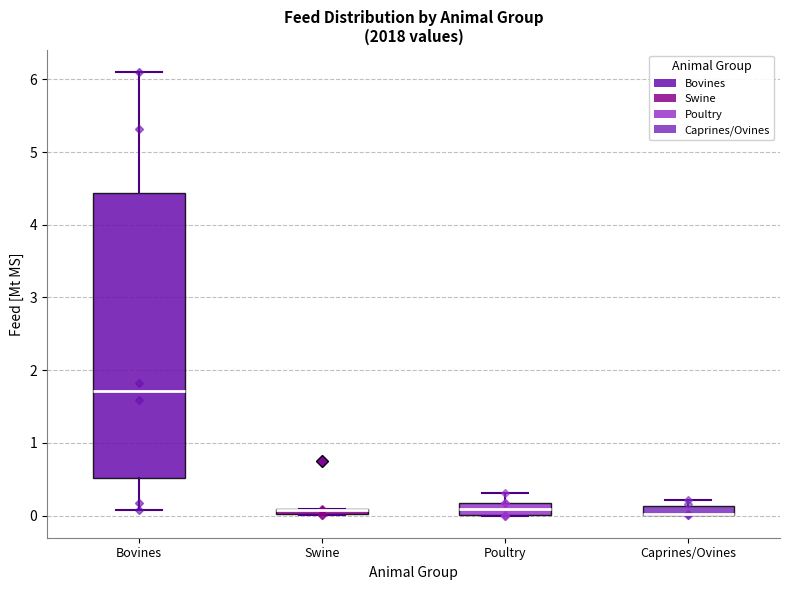

Comparing the boxes themselves (not the whiskers), which one is the tallest?

Bovines